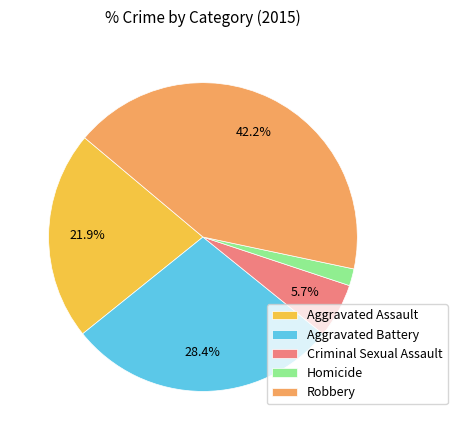

Is it true that Homicide is 2% of the pie?

True